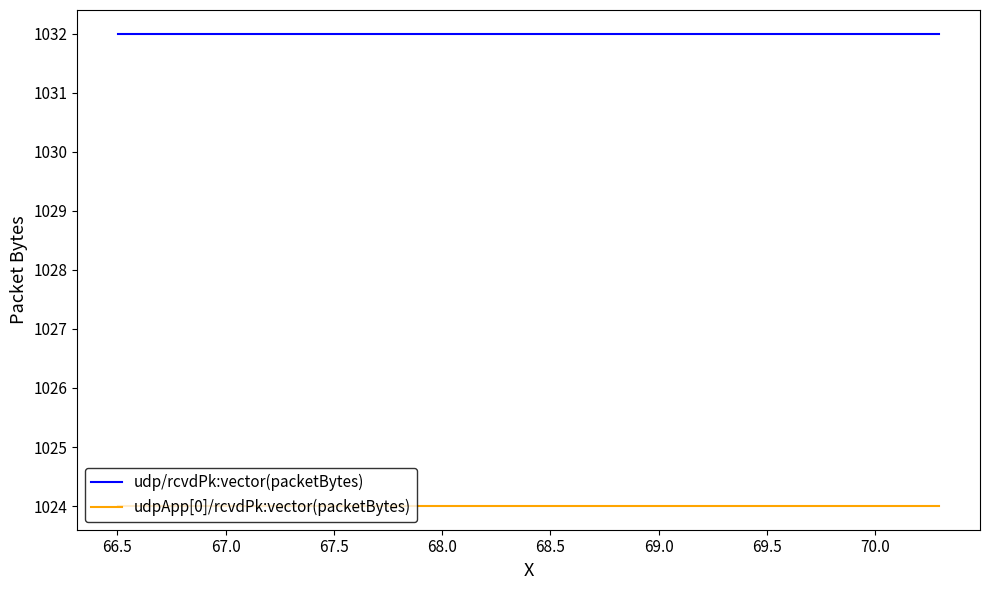

What is the minimum value shown in the chart?

1024